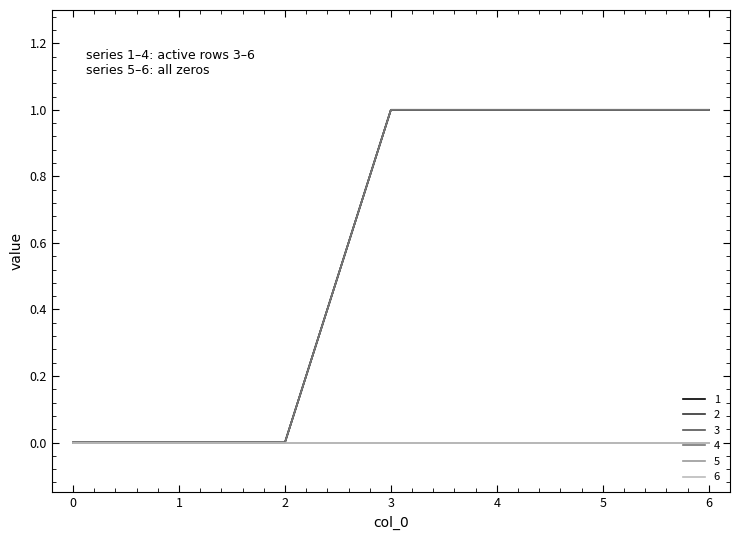

What is the highest value of the 1 series?

1